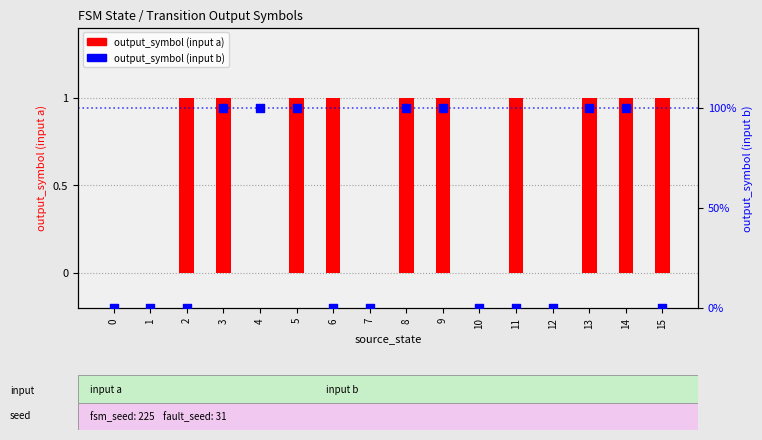

What are all the series names shown in the legend?

output_symbol (input a), output_symbol (input b)